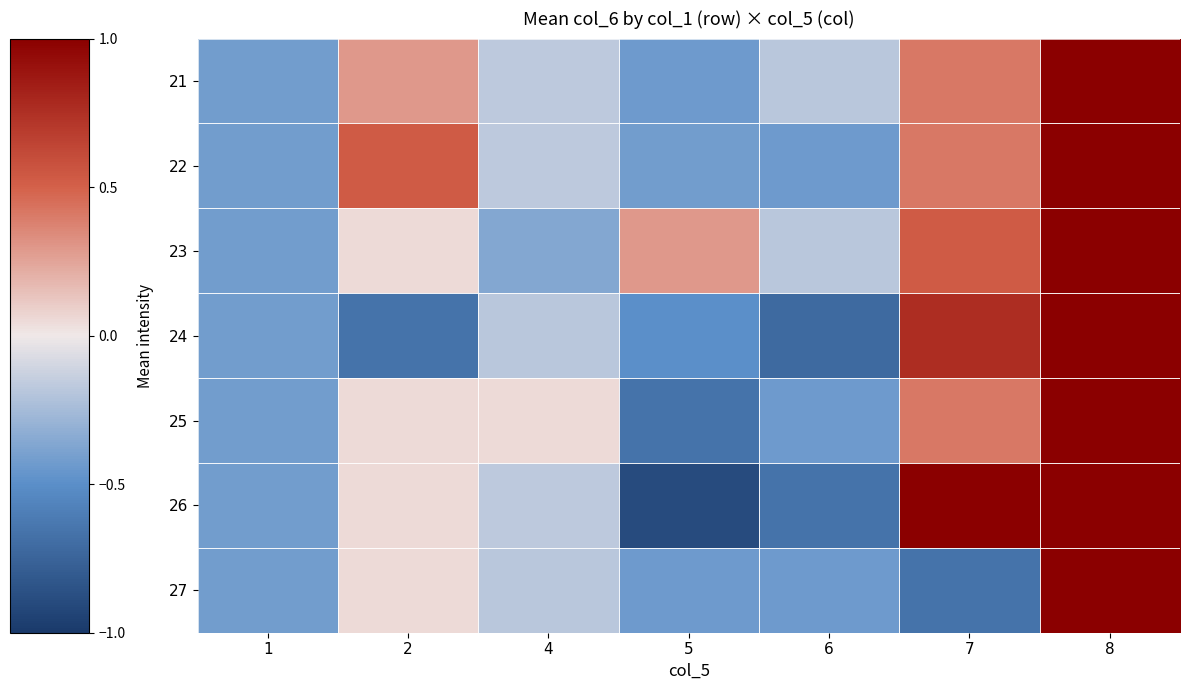

What is the greatest value displayed?

1.0